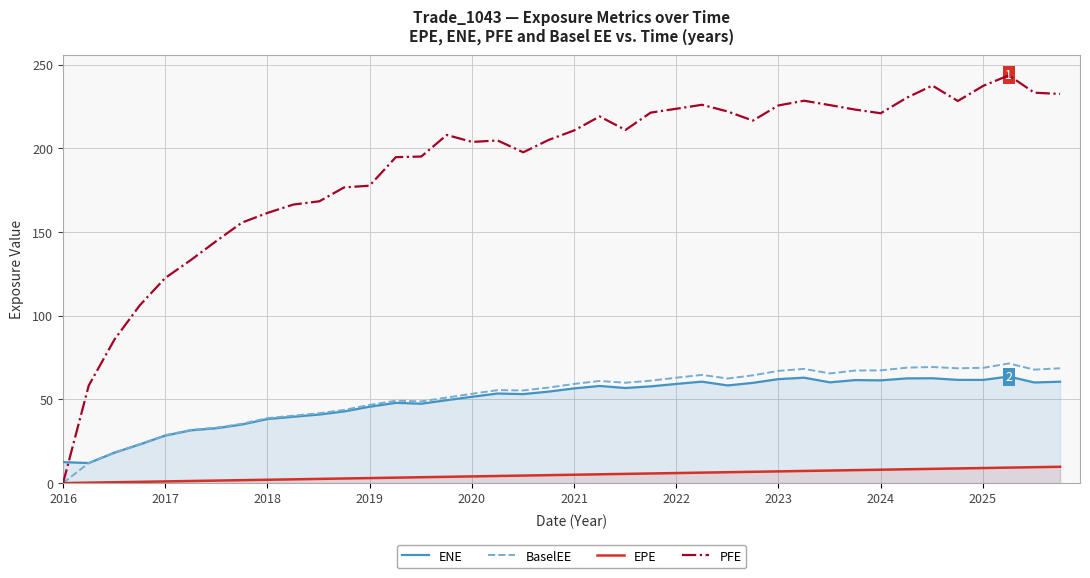

What are all the series names shown in the legend?

ENE, BaselEE, EPE, PFE